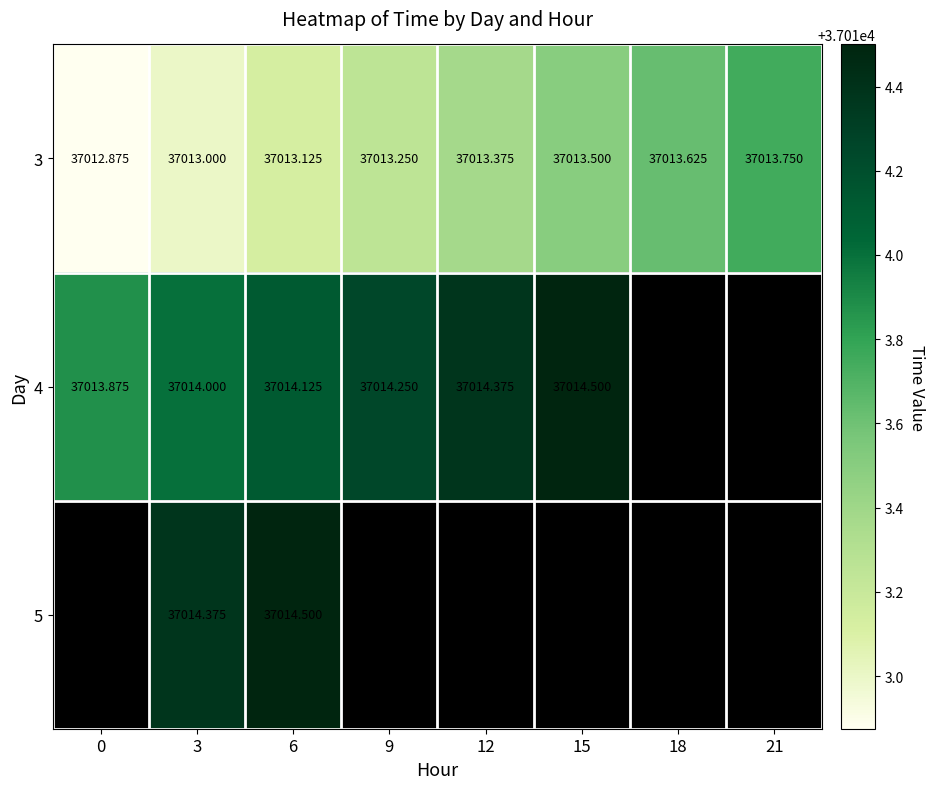

How many distinct data groups are displayed?

3